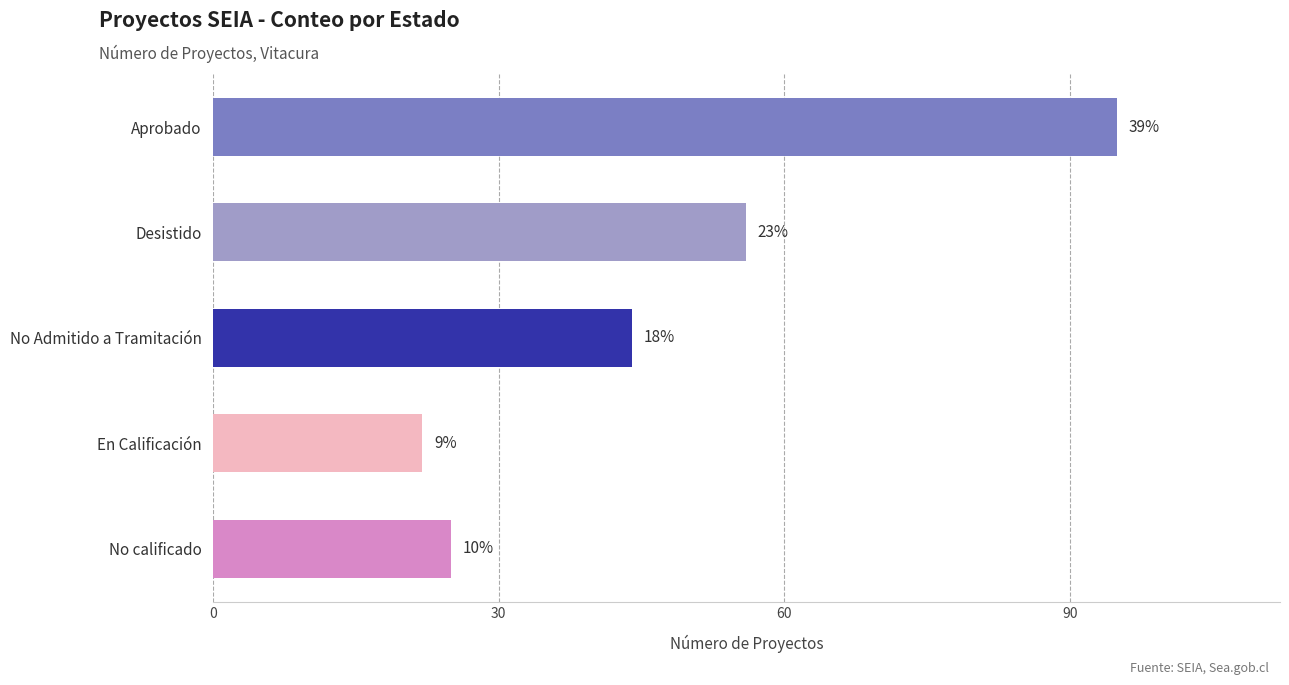

What is the difference between the second highest and minimum values?

34